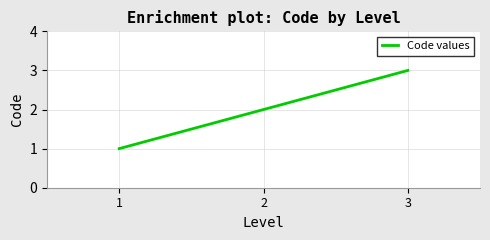

Reading left to right, transcribe all the data shown in this chart.

1	2	3